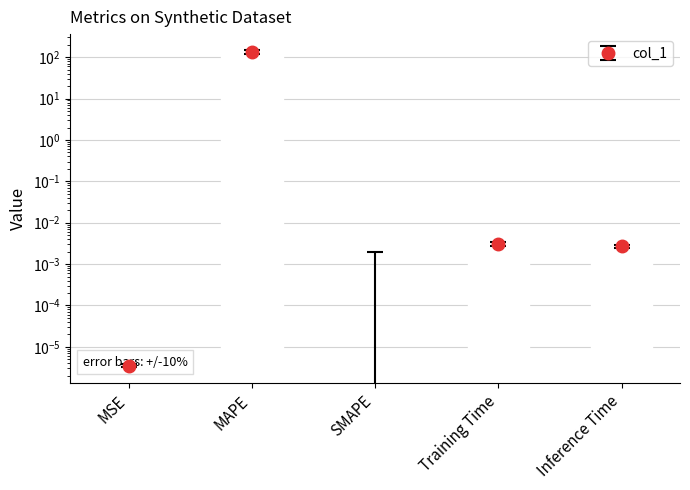

Rank the categories by value from lowest to highest.

SMAPE, MSE, Inference Time, Training Time, MAPE